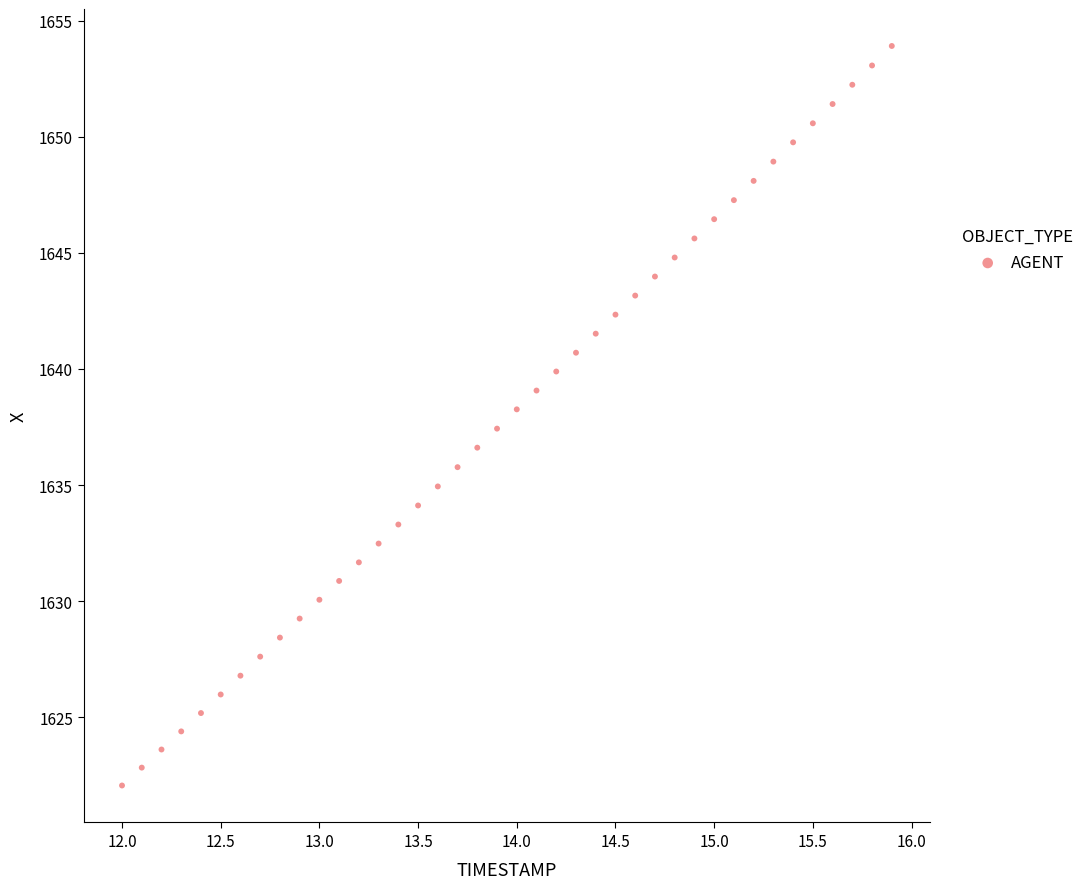

What is the range of X values (max minus min)?

3.9